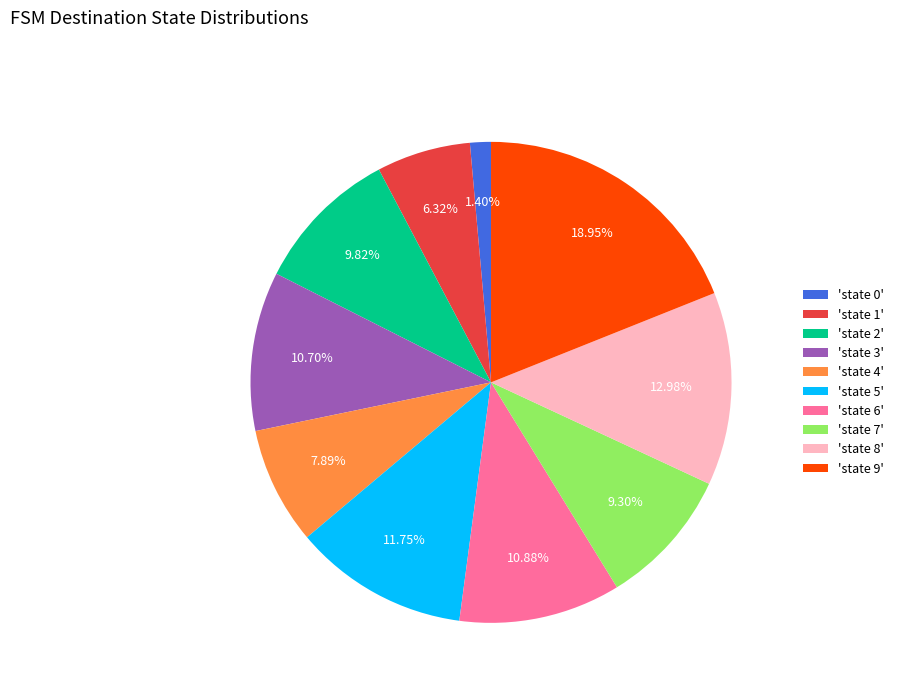

Between 'state 1' and 'state 0', which is larger?

'state 1'